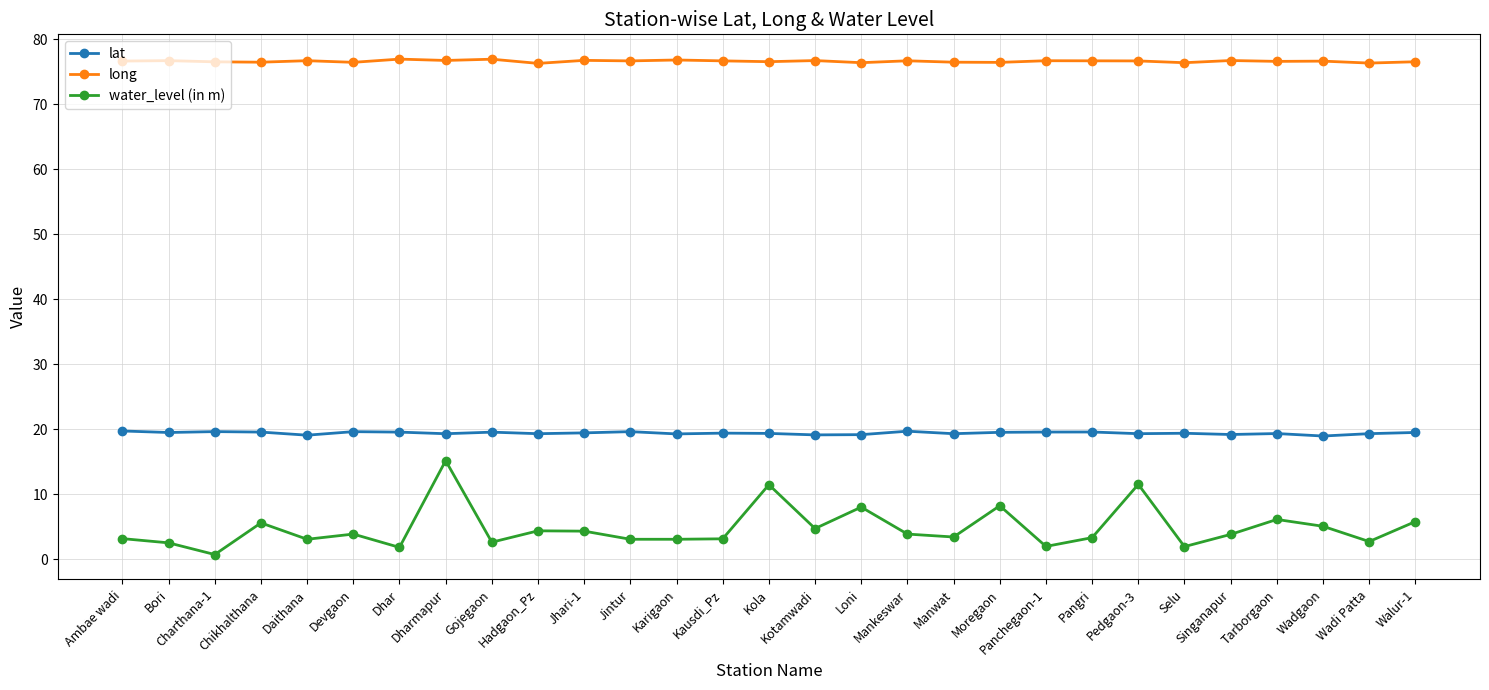

Is this an area chart (filled region under the line)?

No